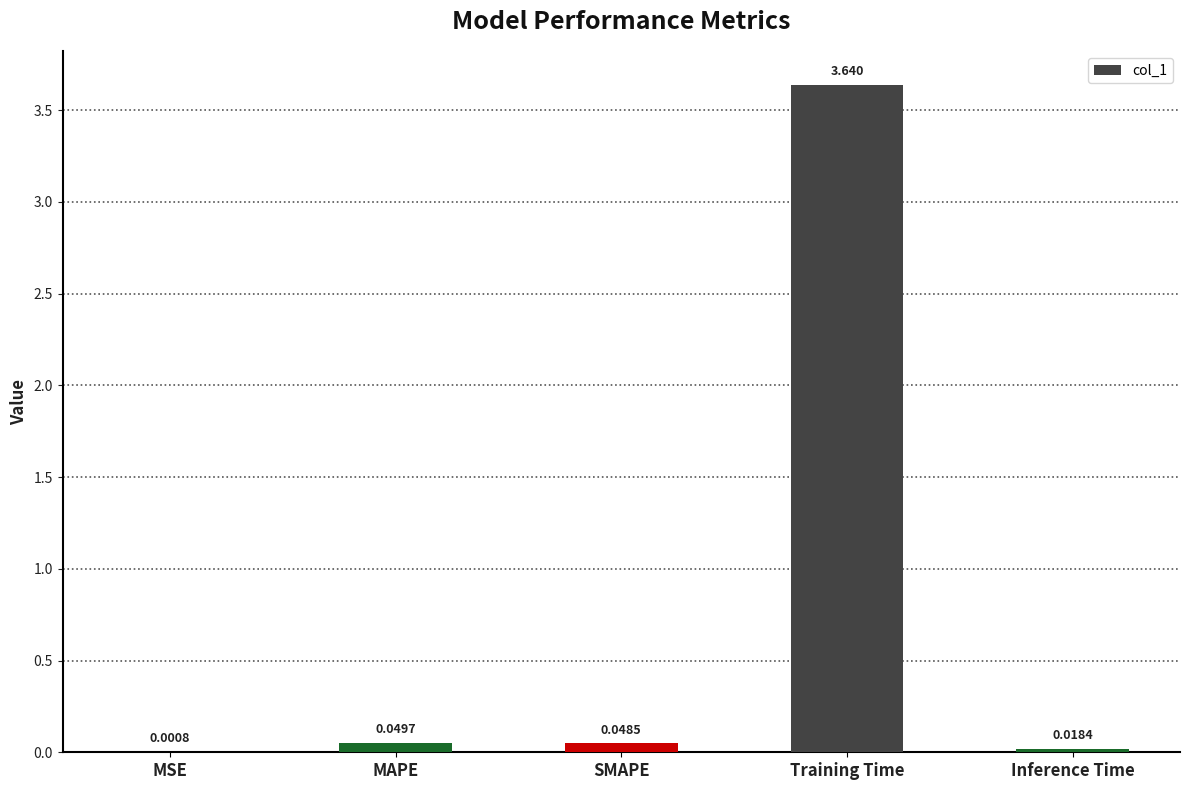

What is the change in value from MSE to Training Time?

+3.6